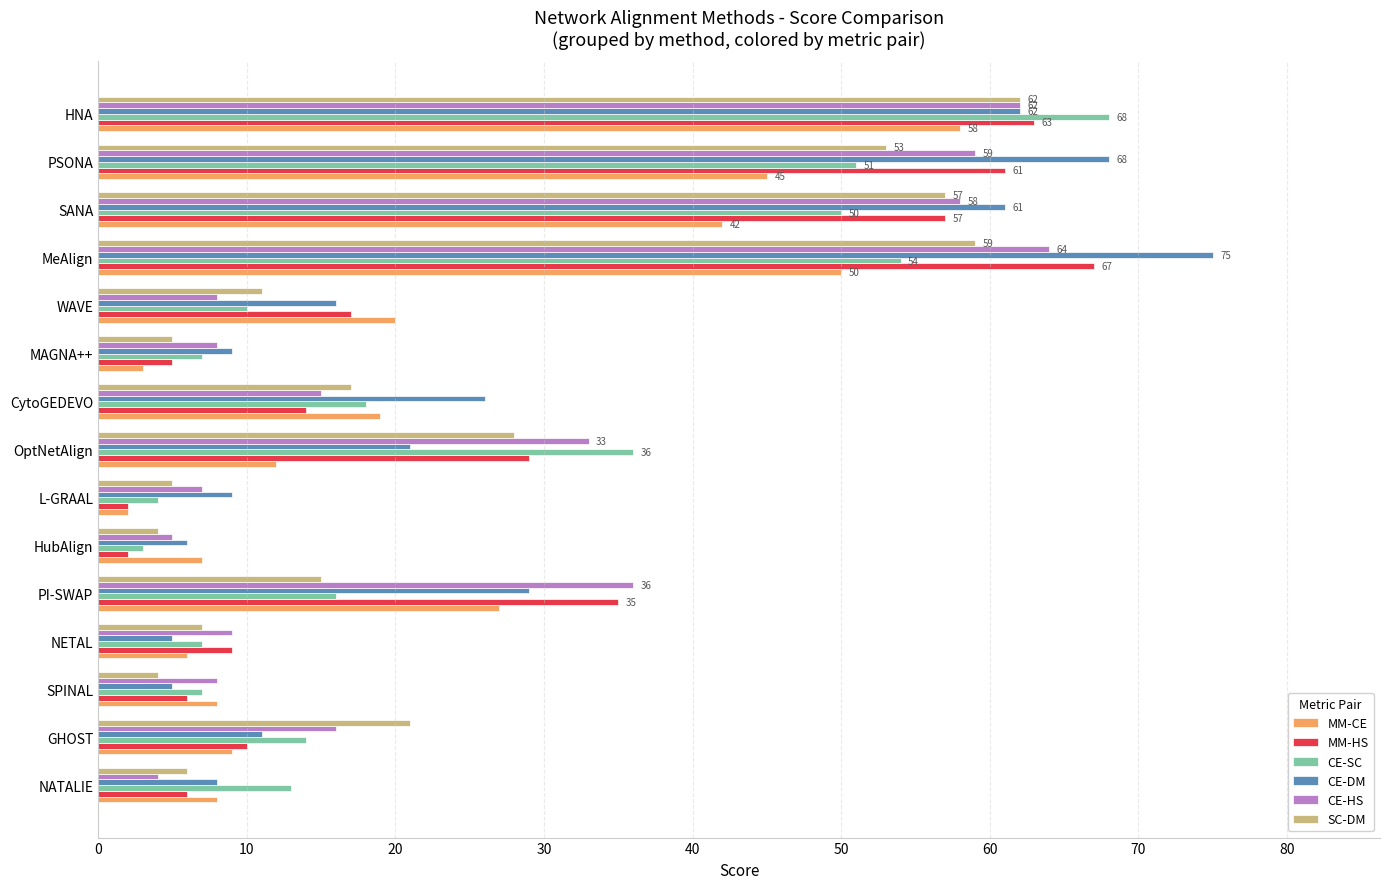

Where is MM-CE nearest to the value 30?

PI-SWAP